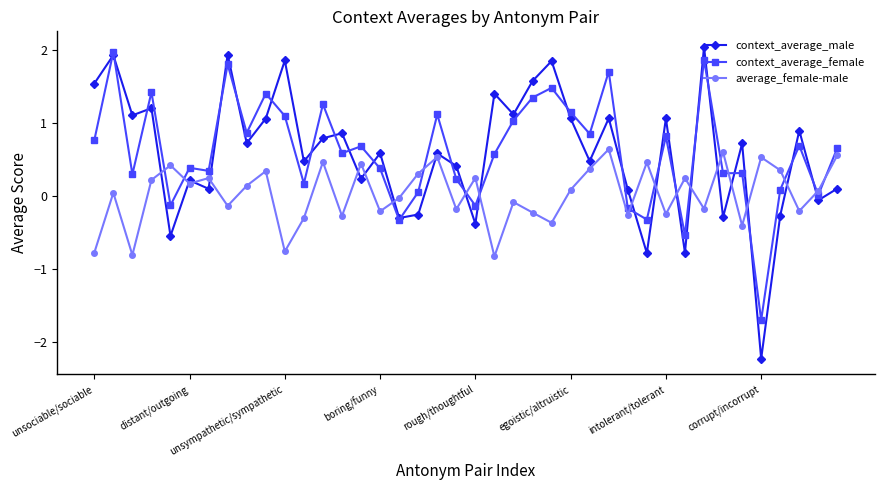

Which series has the widest spread of values?

context_average_male